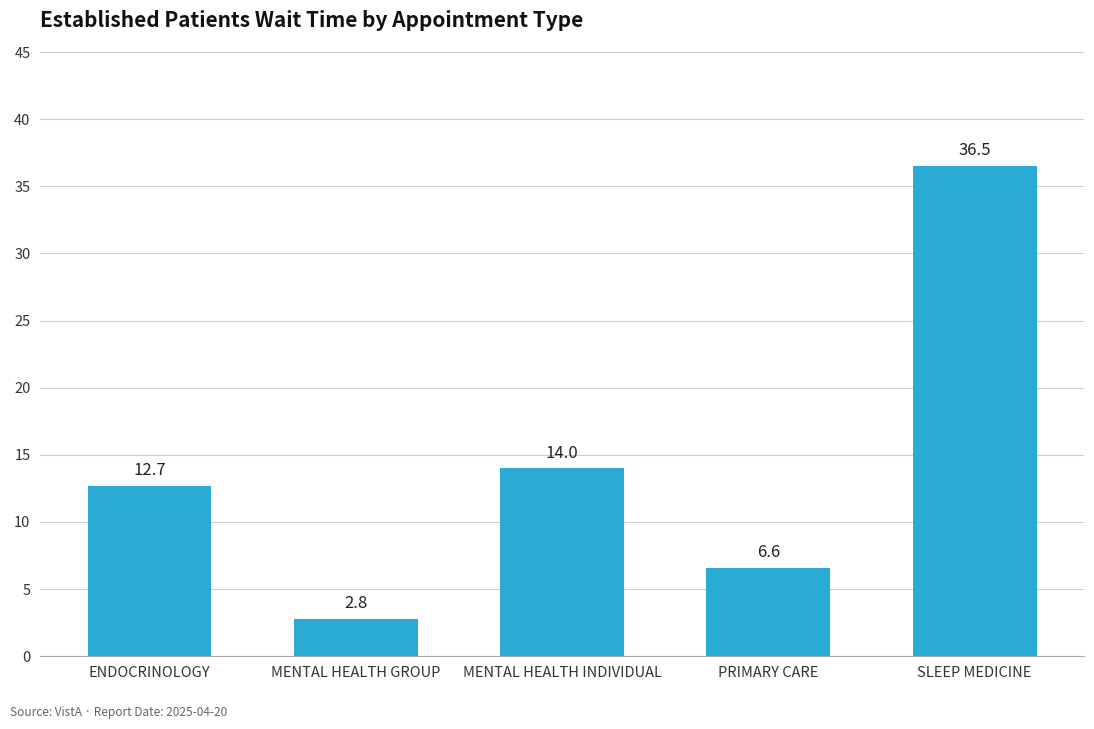

Is it true that the value at ENDOCRINOLOGY is 12.7?

True